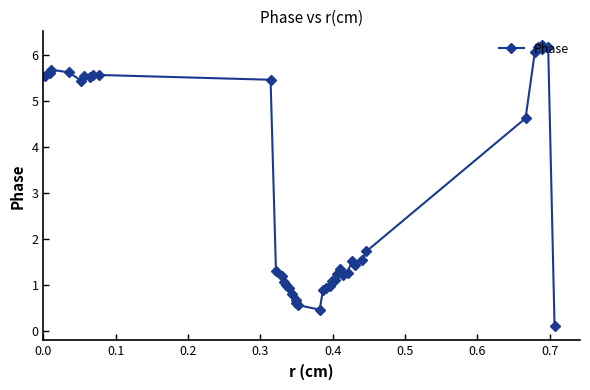

What is the difference between the maximum and minimum values?

6.1